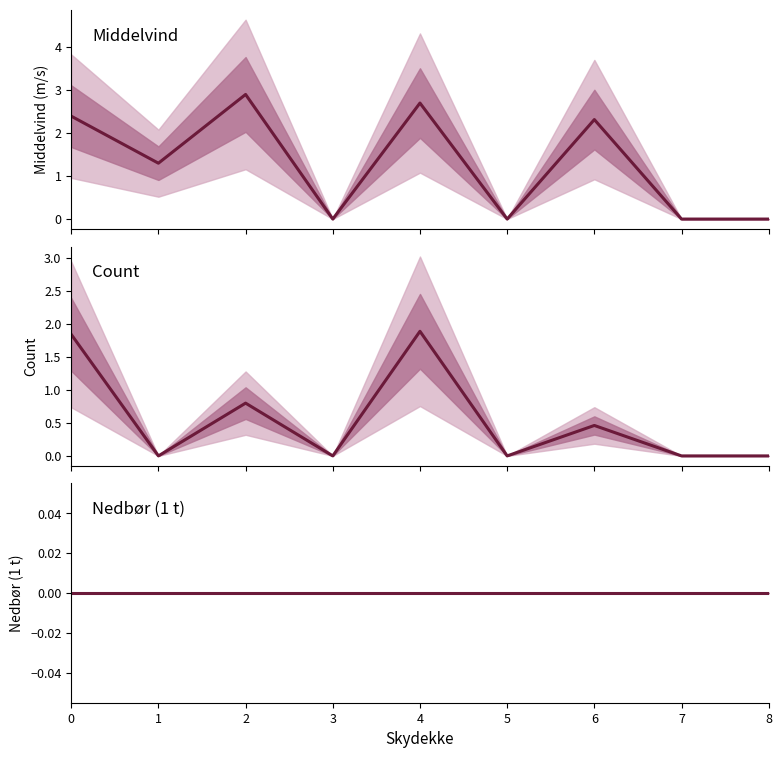

What are all the series names shown in the legend?

Middelvind, Count, Nedbør (1 t)